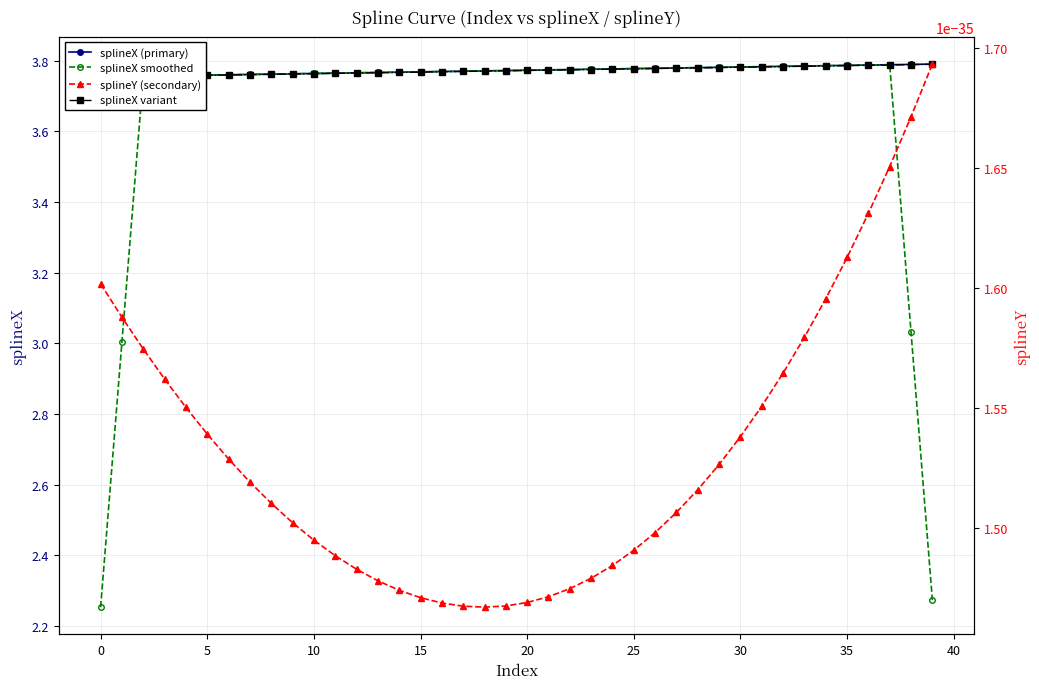

True or false: splineX smoothed has a value of 2.5 at 15.

False